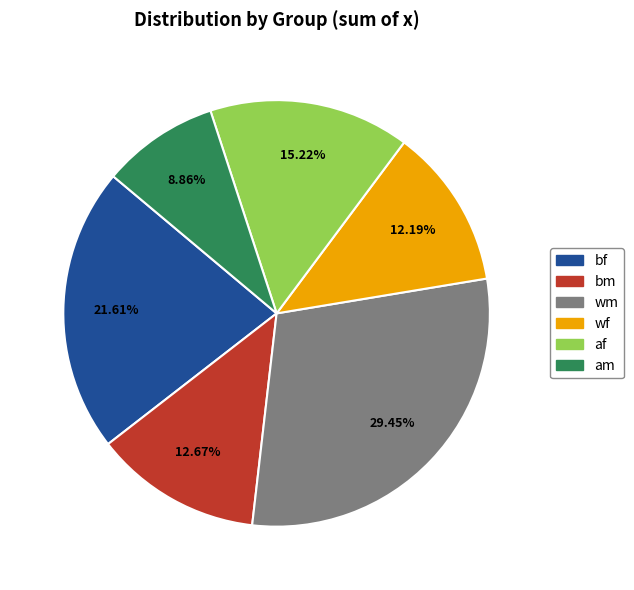

Count the number of slices in the pie.

6